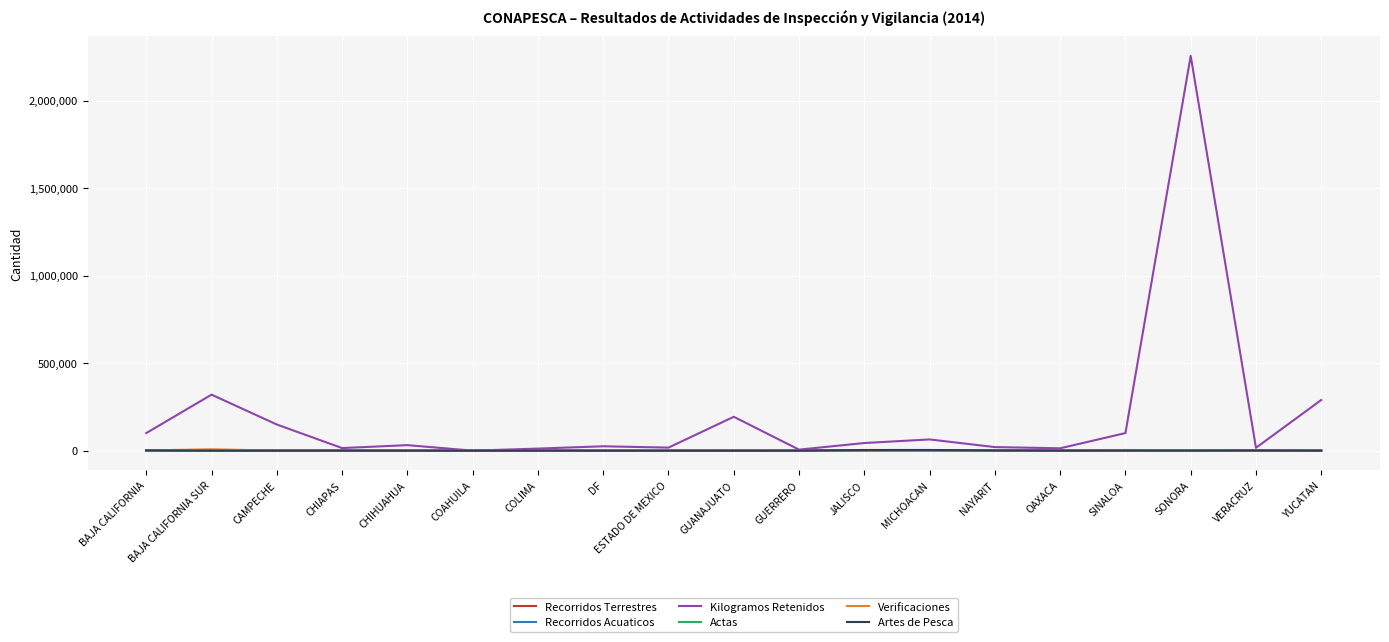

What is the average value of the Recorridos Terrestres series?

840